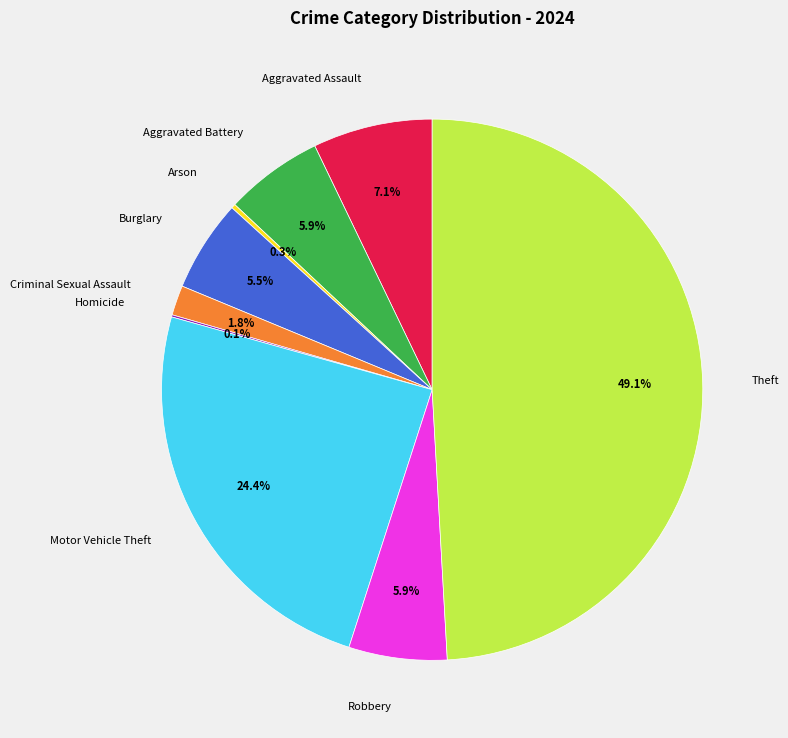

Is Burglary the majority of the pie?

No